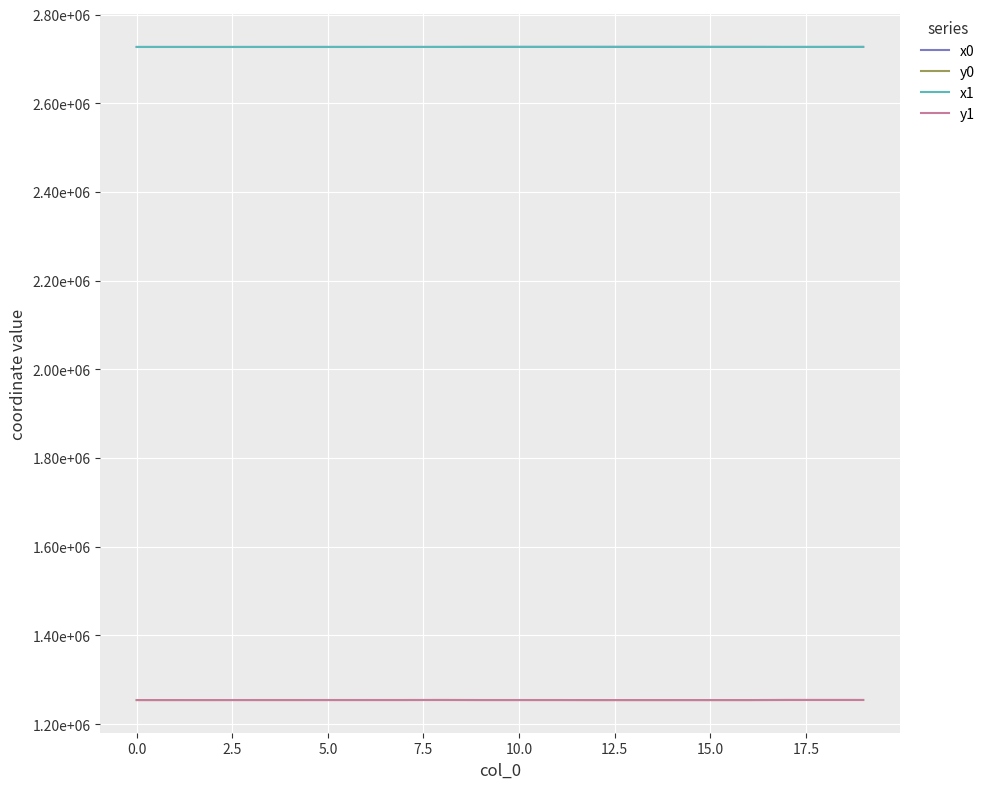

True or false: x0 and y0 intersect in this chart.

False